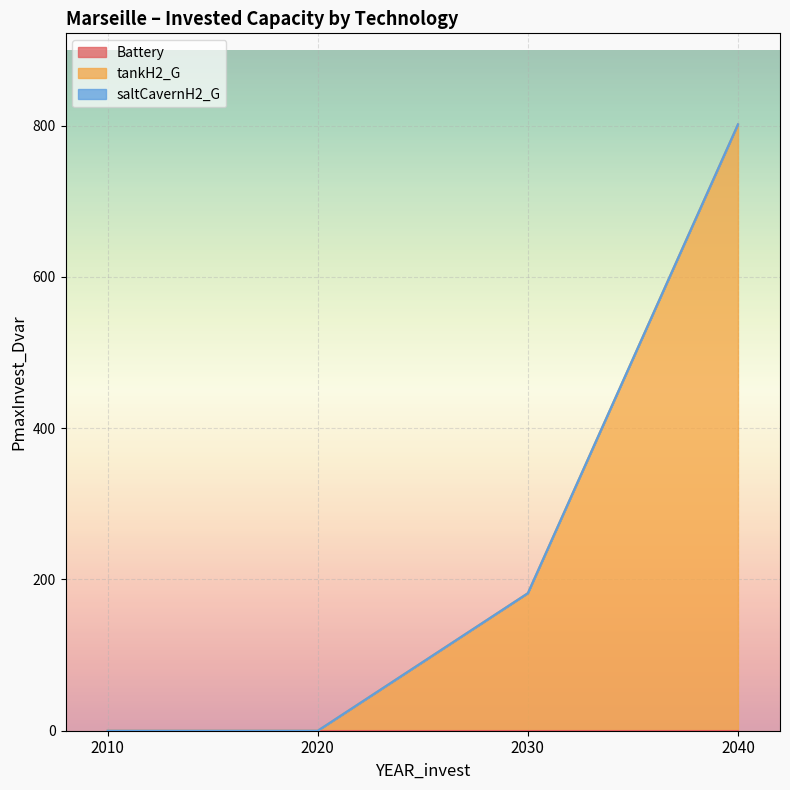

Reading left to right, extract all data points from this chart.

Battery: 2010=0.0	2020=0.0	2030=0.0	2040=0.0
tankH2_G: 2010=0.0	2020=0.0	2030=181.9	2040=801.8
saltCavernH2_G: 2010=0.0	2020=0.0	2030=0.0	2040=0.0